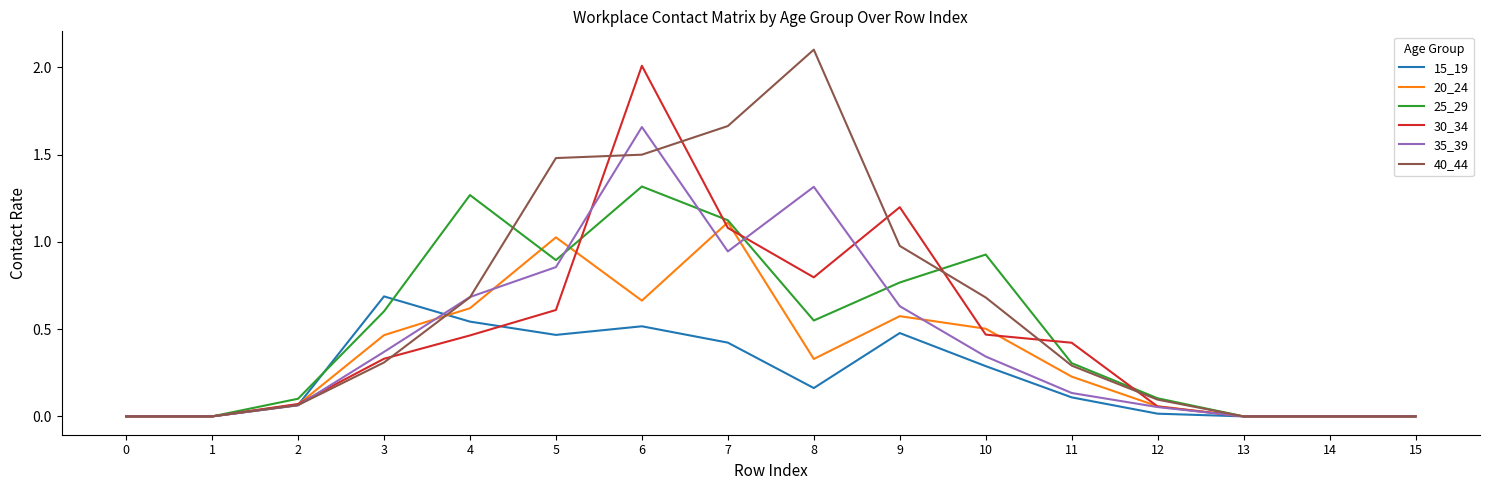

Does the chart have visible grid lines?

No